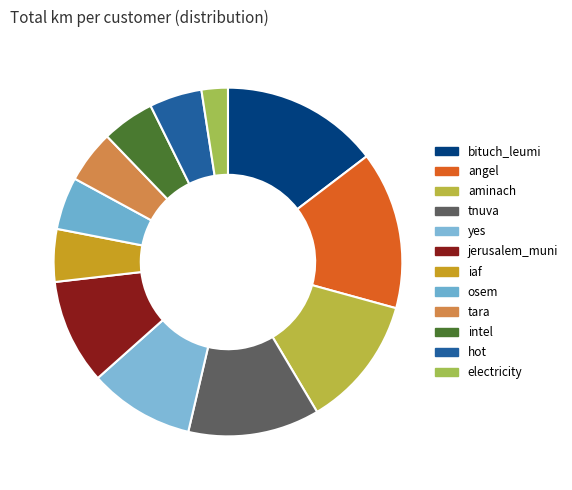

How many slices are in this pie chart?

12